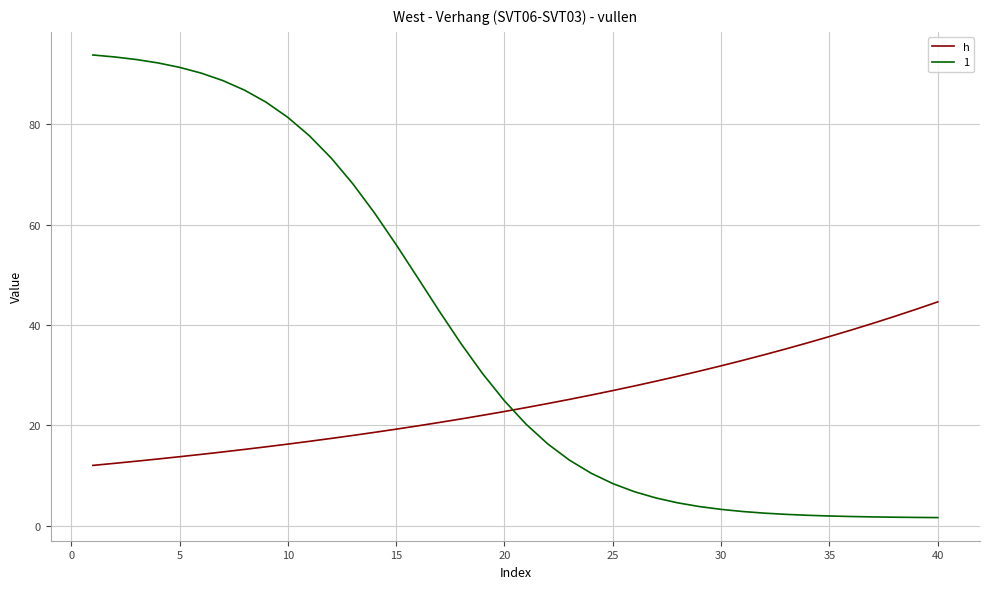

What is the difference between the maximum and minimum values in the 1 series?

92.2